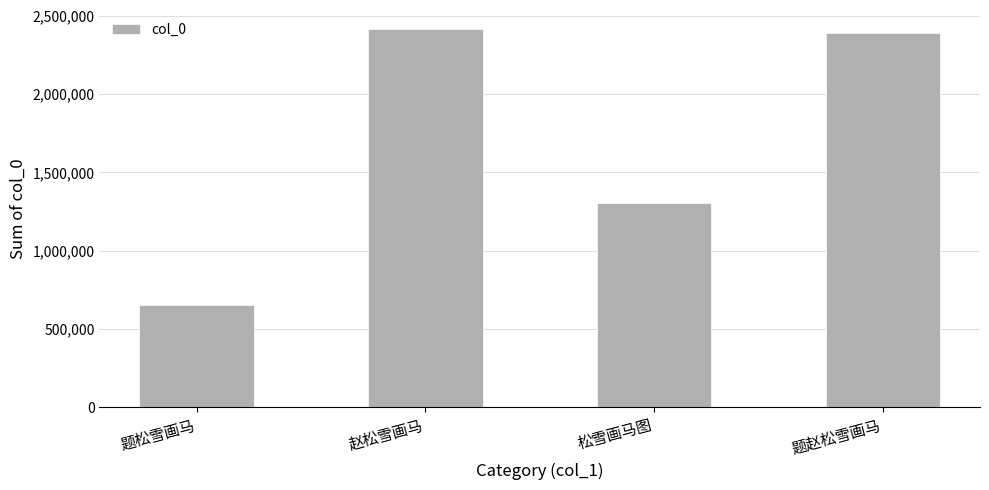

Reading left to right, transcribe all the data shown in this chart.

652483	2416647	1307278	2393123